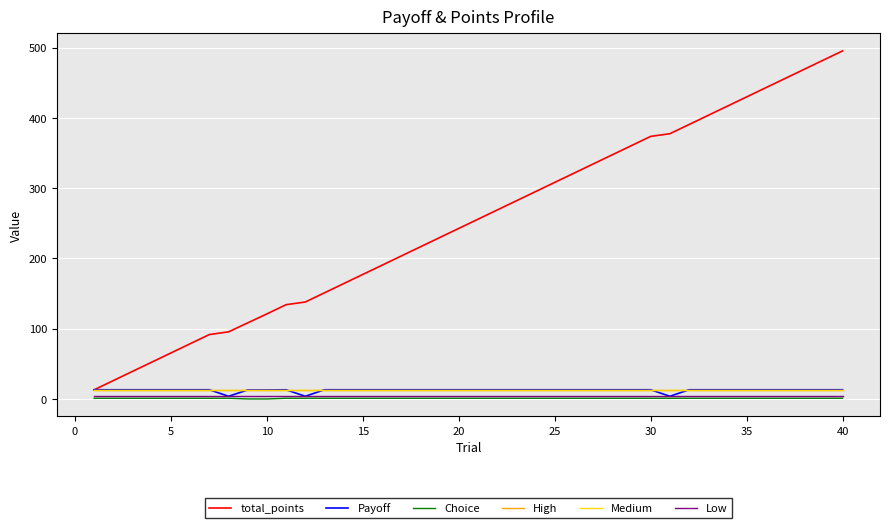

True or false: Choice and High cross at least once.

False